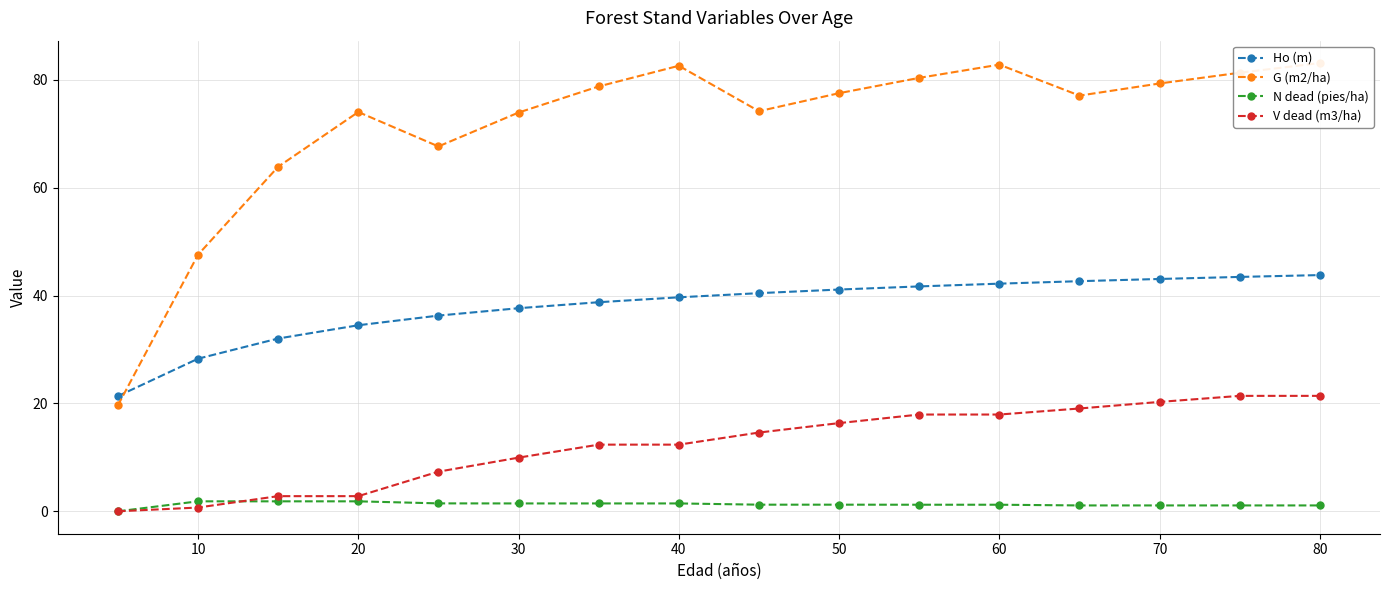

True or false: G (m2/ha) has a value of 47.6 at 10.

True